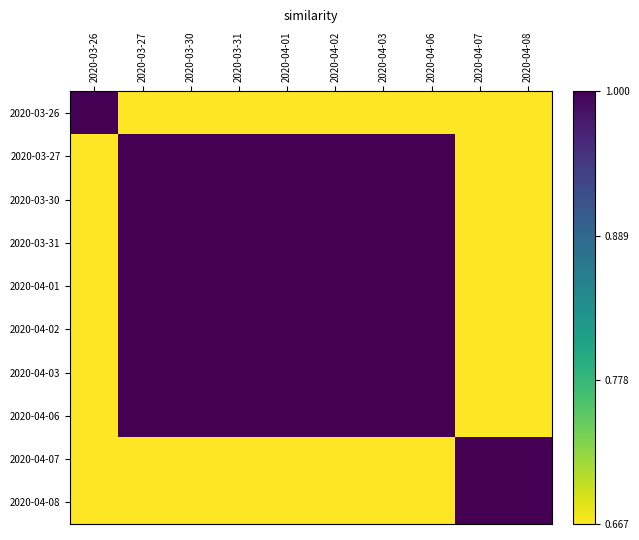

Reading left to right, list all the values displayed in this chart.

2020-03-26: 2020-03-26=1.0	2020-03-27=0.5	2020-03-30=0.5	2020-03-31=0.5	2020-04-01=0.5	2020-04-02=0.5	2020-04-03=0.5	2020-04-06=0.5	2020-04-07=0.0	2020-04-08=0.0
2020-03-27: 2020-03-26=0.5	2020-03-27=1.0	2020-03-30=1.0	2020-03-31=1.0	2020-04-01=1.0	2020-04-02=1.0	2020-04-03=1.0	2020-04-06=1.0	2020-04-07=0.5	2020-04-08=0.5
2020-03-30: 2020-03-26=0.5	2020-03-27=1.0	2020-03-30=1.0	2020-03-31=1.0	2020-04-01=1.0	2020-04-02=1.0	2020-04-03=1.0	2020-04-06=1.0	2020-04-07=0.5	2020-04-08=0.5
2020-03-31: 2020-03-26=0.5	2020-03-27=1.0	2020-03-30=1.0	2020-03-31=1.0	2020-04-01=1.0	2020-04-02=1.0	2020-04-03=1.0	2020-04-06=1.0	2020-04-07=0.5	2020-04-08=0.5
2020-04-01: 2020-03-26=0.5	2020-03-27=1.0	2020-03-30=1.0	2020-03-31=1.0	2020-04-01=1.0	2020-04-02=1.0	2020-04-03=1.0	2020-04-06=1.0	2020-04-07=0.5	2020-04-08=0.5
2020-04-02: 2020-03-26=0.5	2020-03-27=1.0	2020-03-30=1.0	2020-03-31=1.0	2020-04-01=1.0	2020-04-02=1.0	2020-04-03=1.0	2020-04-06=1.0	2020-04-07=0.5	2020-04-08=0.5
2020-04-03: 2020-03-26=0.5	2020-03-27=1.0	2020-03-30=1.0	2020-03-31=1.0	2020-04-01=1.0	2020-04-02=1.0	2020-04-03=1.0	2020-04-06=1.0	2020-04-07=0.5	2020-04-08=0.5
2020-04-06: 2020-03-26=0.5	2020-03-27=1.0	2020-03-30=1.0	2020-03-31=1.0	2020-04-01=1.0	2020-04-02=1.0	2020-04-03=1.0	2020-04-06=1.0	2020-04-07=0.5	2020-04-08=0.5
2020-04-07: 2020-03-26=0.0	2020-03-27=0.5	2020-03-30=0.5	2020-03-31=0.5	2020-04-01=0.5	2020-04-02=0.5	2020-04-03=0.5	2020-04-06=0.5	2020-04-07=1.0	2020-04-08=1.0
2020-04-08: 2020-03-26=0.0	2020-03-27=0.5	2020-03-30=0.5	2020-03-31=0.5	2020-04-01=0.5	2020-04-02=0.5	2020-04-03=0.5	2020-04-06=0.5	2020-04-07=1.0	2020-04-08=1.0